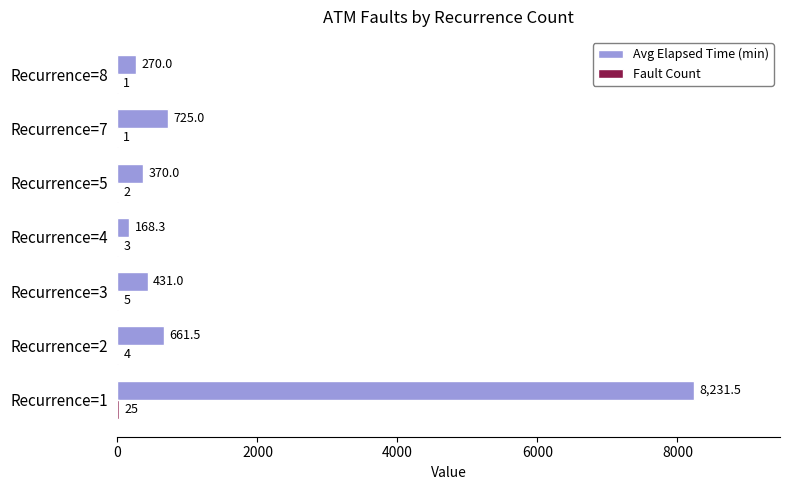

At which category is the sum across all series the highest?

Recurrence=1